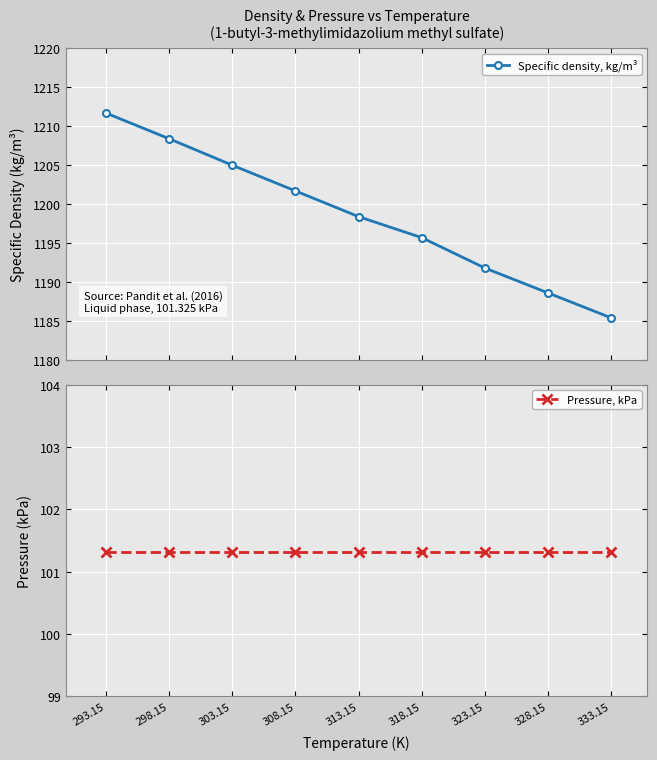

Does the chart display data point markers on the line(s)?

Yes